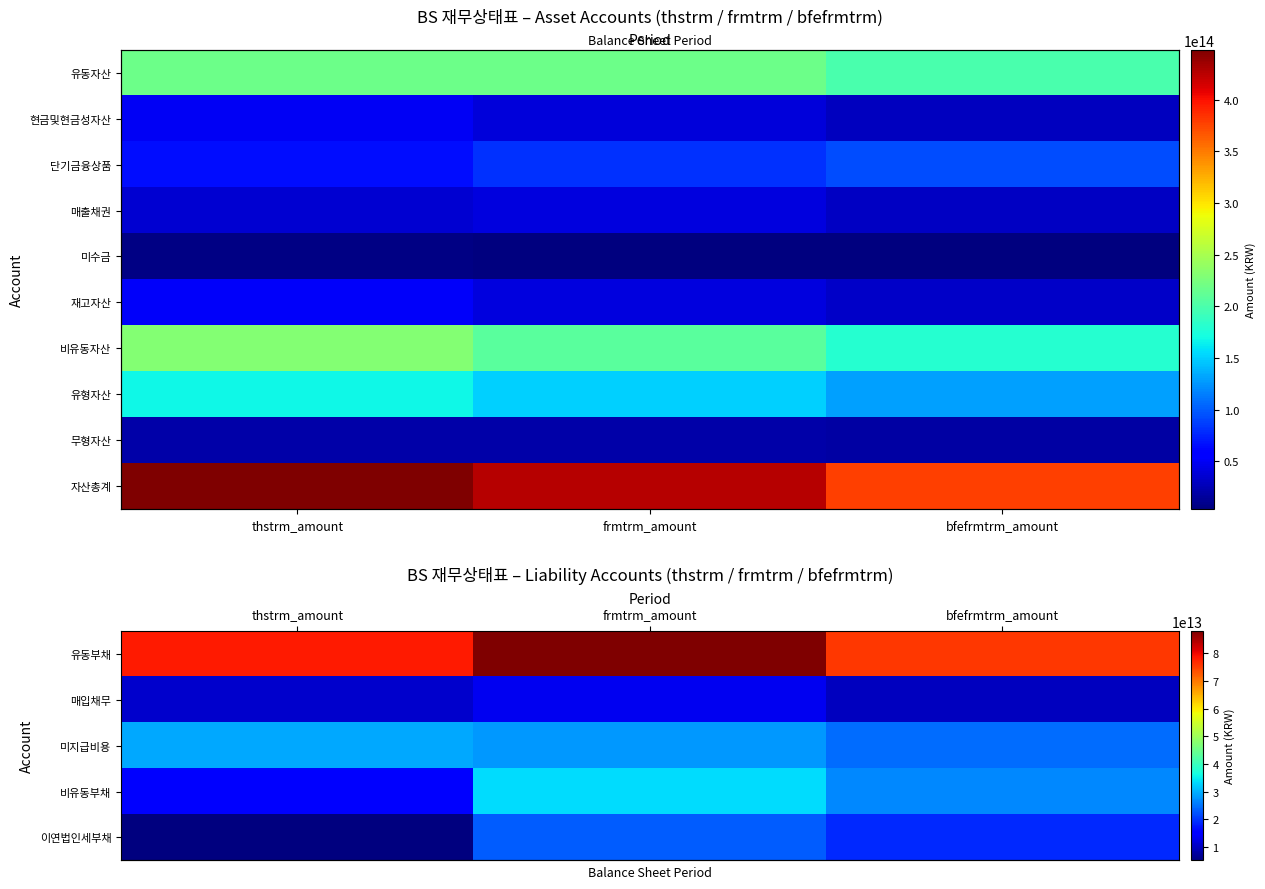

What is the lowest value of the row_2 series?

24330339000000